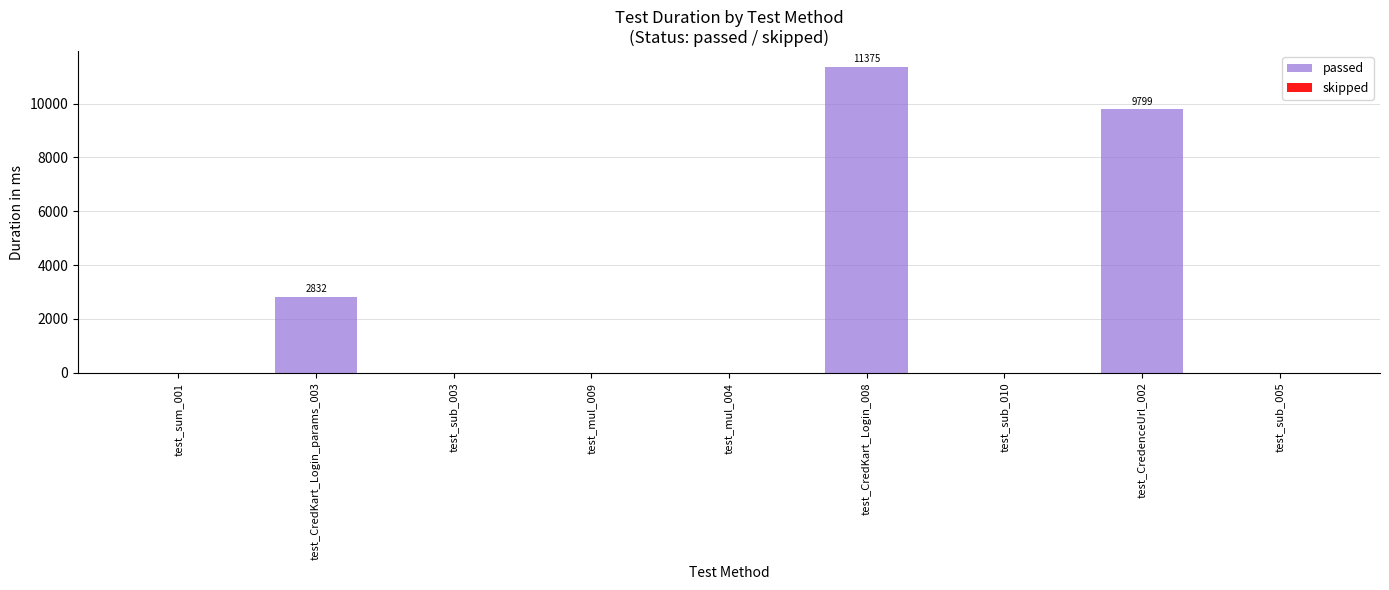

The value at test_CredKart_Login_params_003 is 1631. True or false?

False